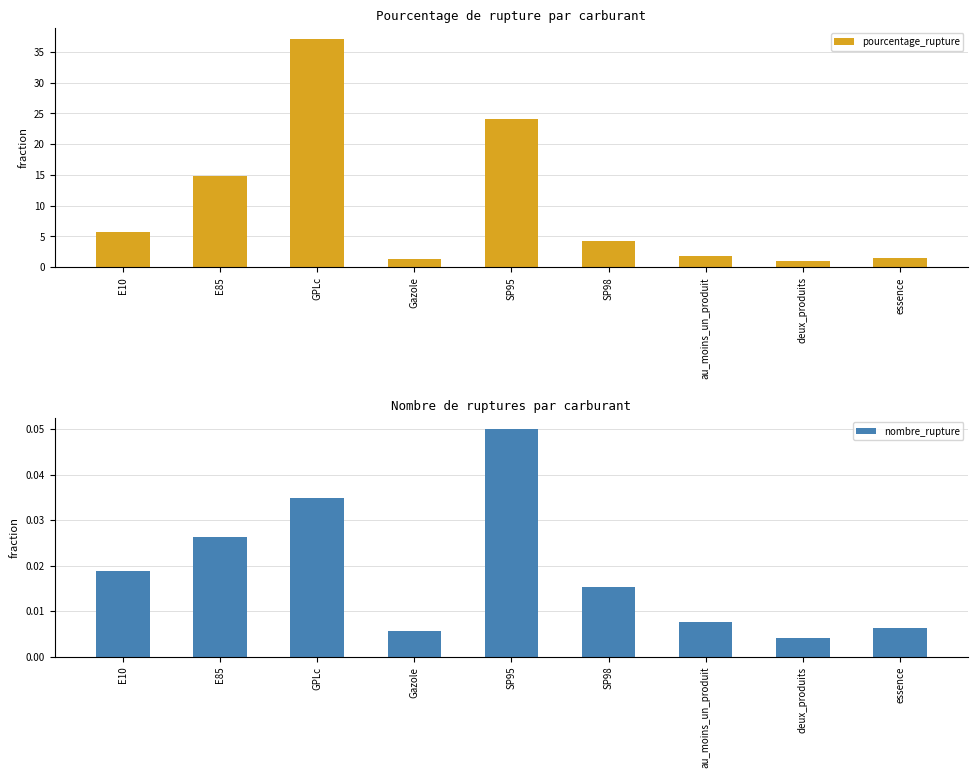

What is the value of the pourcentage_rupture bar at the 6th from the left?

4.2